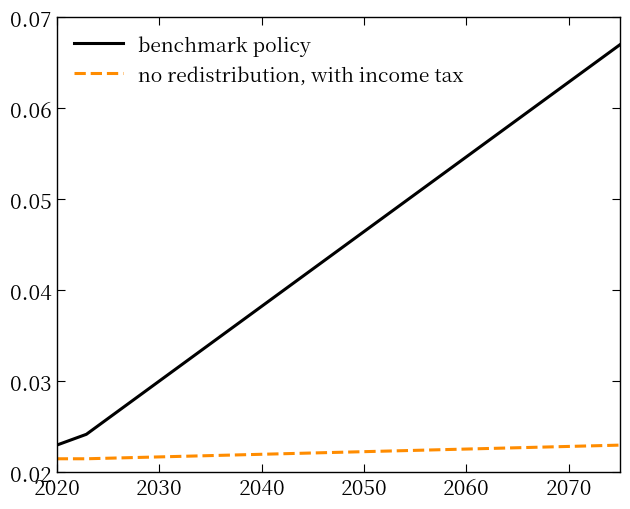

Which series has the largest total across all categories?

benchmark policy